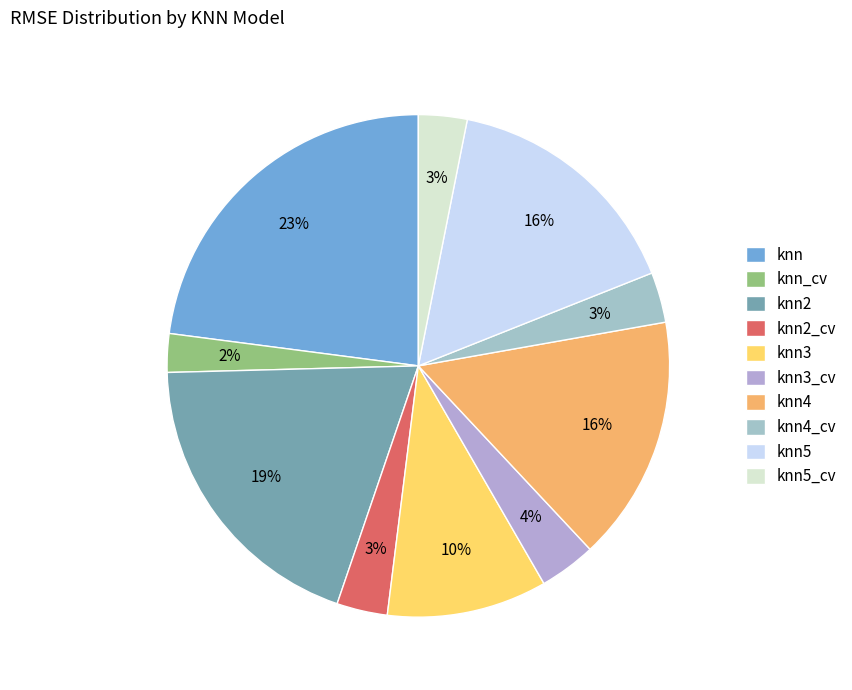

Which has a higher value, knn4_cv or knn_cv?

knn4_cv